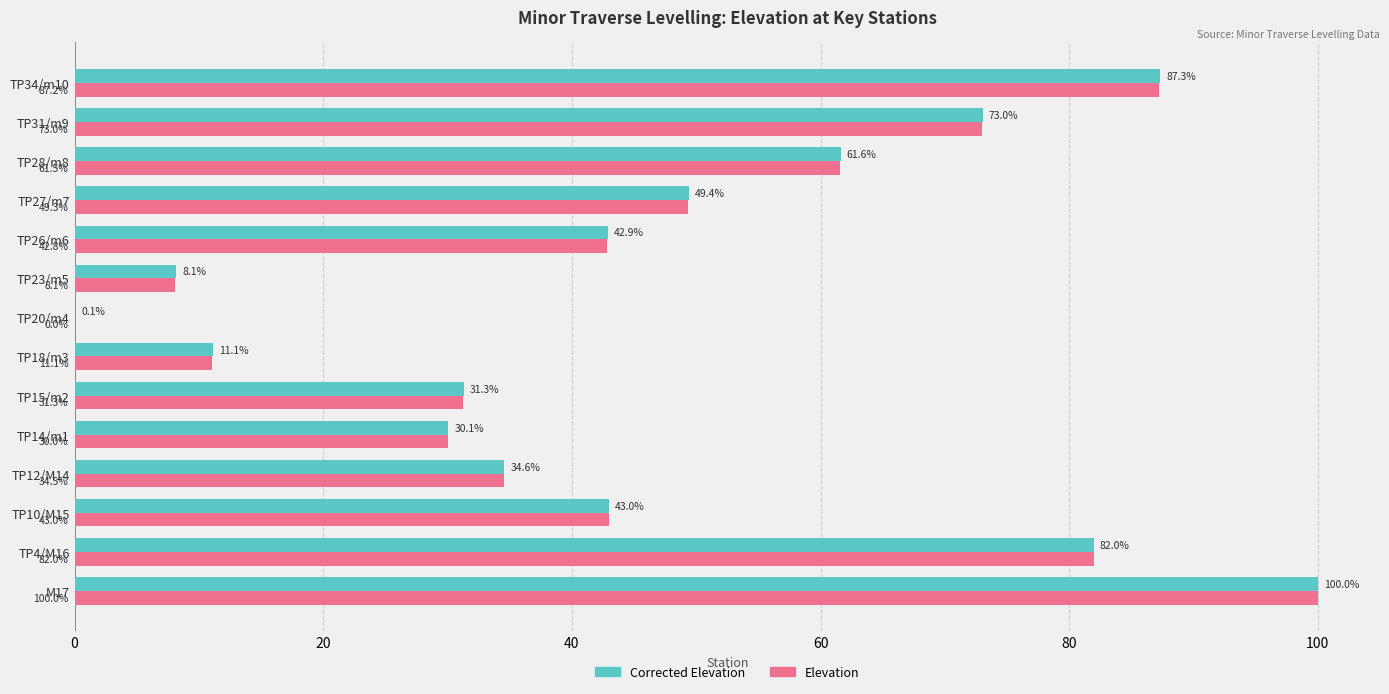

What is the approximate value of Elevation at TP34/m10?

87.2